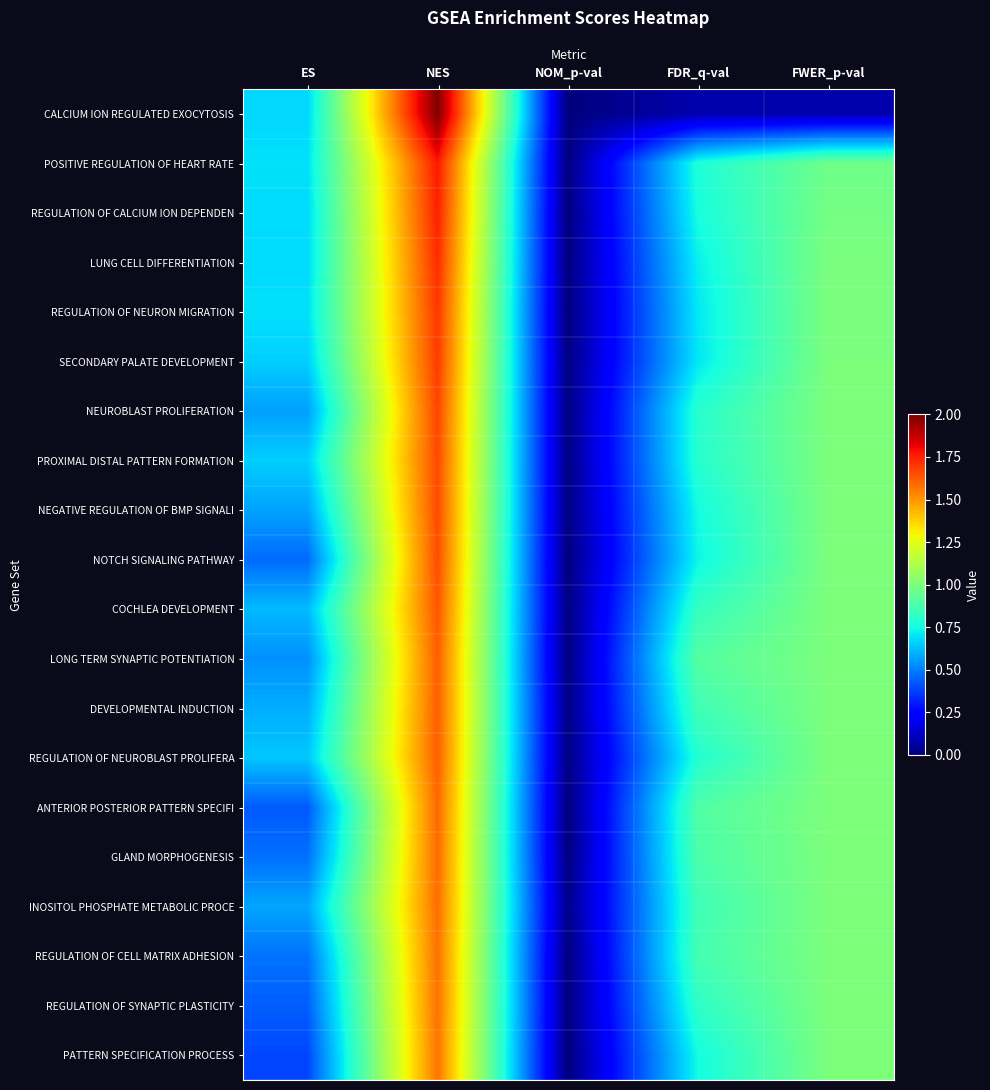

Reading left to right, transcribe all the data shown in this chart.

CALCIUM ION REGULATED EXOCYTOSIS: ES=0.7	NES=2.0	NOM_p-val=0.0	FDR_q-val=0.1	FWER_p-val=0.1
POSITIVE REGULATION OF HEART RATE: ES=0.7	NES=1.8	NOM_p-val=0.0	FDR_q-val=0.8	FWER_p-val=1.0
REGULATION OF CALCIUM ION DEPENDEN: ES=0.7	NES=1.7	NOM_p-val=0.0	FDR_q-val=0.8	FWER_p-val=1.0
LUNG CELL DIFFERENTIATION: ES=0.7	NES=1.7	NOM_p-val=0.0	FDR_q-val=0.7	FWER_p-val=1.0
REGULATION OF NEURON MIGRATION: ES=0.7	NES=1.7	NOM_p-val=0.0	FDR_q-val=0.7	FWER_p-val=1.0
SECONDARY PALATE DEVELOPMENT: ES=0.7	NES=1.7	NOM_p-val=0.0	FDR_q-val=0.7	FWER_p-val=1.0
NEUROBLAST PROLIFERATION: ES=0.6	NES=1.7	NOM_p-val=0.0	FDR_q-val=0.8	FWER_p-val=1.0
PROXIMAL DISTAL PATTERN FORMATION: ES=0.7	NES=1.7	NOM_p-val=0.0	FDR_q-val=0.8	FWER_p-val=1.0
NEGATIVE REGULATION OF BMP SIGNALI: ES=0.6	NES=1.7	NOM_p-val=0.0	FDR_q-val=0.8	FWER_p-val=1.0
NOTCH SIGNALING PATHWAY: ES=0.5	NES=1.7	NOM_p-val=0.0	FDR_q-val=0.7	FWER_p-val=1.0
COCHLEA DEVELOPMENT: ES=0.6	NES=1.6	NOM_p-val=0.0	FDR_q-val=0.8	FWER_p-val=1.0
LONG TERM SYNAPTIC POTENTIATION: ES=0.5	NES=1.6	NOM_p-val=0.0	FDR_q-val=0.9	FWER_p-val=1.0
DEVELOPMENTAL INDUCTION: ES=0.6	NES=1.6	NOM_p-val=0.0	FDR_q-val=0.9	FWER_p-val=1.0
REGULATION OF NEUROBLAST PROLIFERA: ES=0.6	NES=1.6	NOM_p-val=0.0	FDR_q-val=0.8	FWER_p-val=1.0
ANTERIOR POSTERIOR PATTERN SPECIFI: ES=0.4	NES=1.6	NOM_p-val=0.0	FDR_q-val=0.9	FWER_p-val=1.0
GLAND MORPHOGENESIS: ES=0.5	NES=1.6	NOM_p-val=0.0	FDR_q-val=0.9	FWER_p-val=1.0
INOSITOL PHOSPHATE METABOLIC PROCE: ES=0.6	NES=1.6	NOM_p-val=0.0	FDR_q-val=0.9	FWER_p-val=1.0
REGULATION OF CELL MATRIX ADHESION: ES=0.5	NES=1.6	NOM_p-val=0.0	FDR_q-val=0.9	FWER_p-val=1.0
REGULATION OF SYNAPTIC PLASTICITY: ES=0.4	NES=1.6	NOM_p-val=0.0	FDR_q-val=0.8	FWER_p-val=1.0
PATTERN SPECIFICATION PROCESS: ES=0.4	NES=1.6	NOM_p-val=0.0	FDR_q-val=0.7	FWER_p-val=1.0